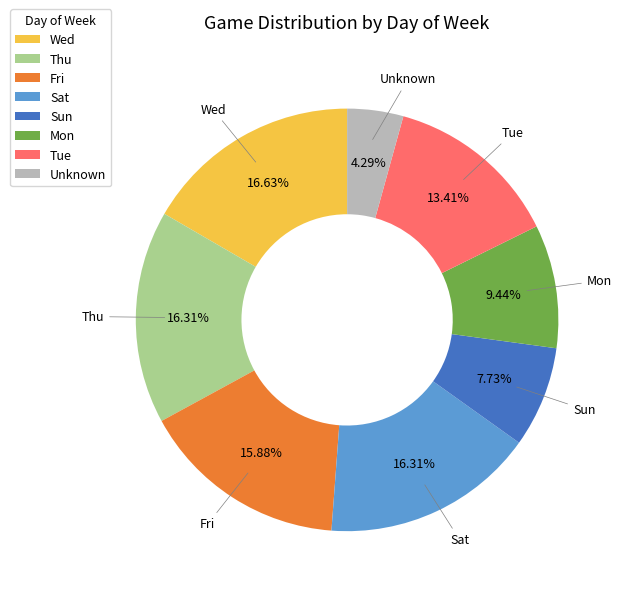

Which category has the smallest portion of the pie?

Unknown